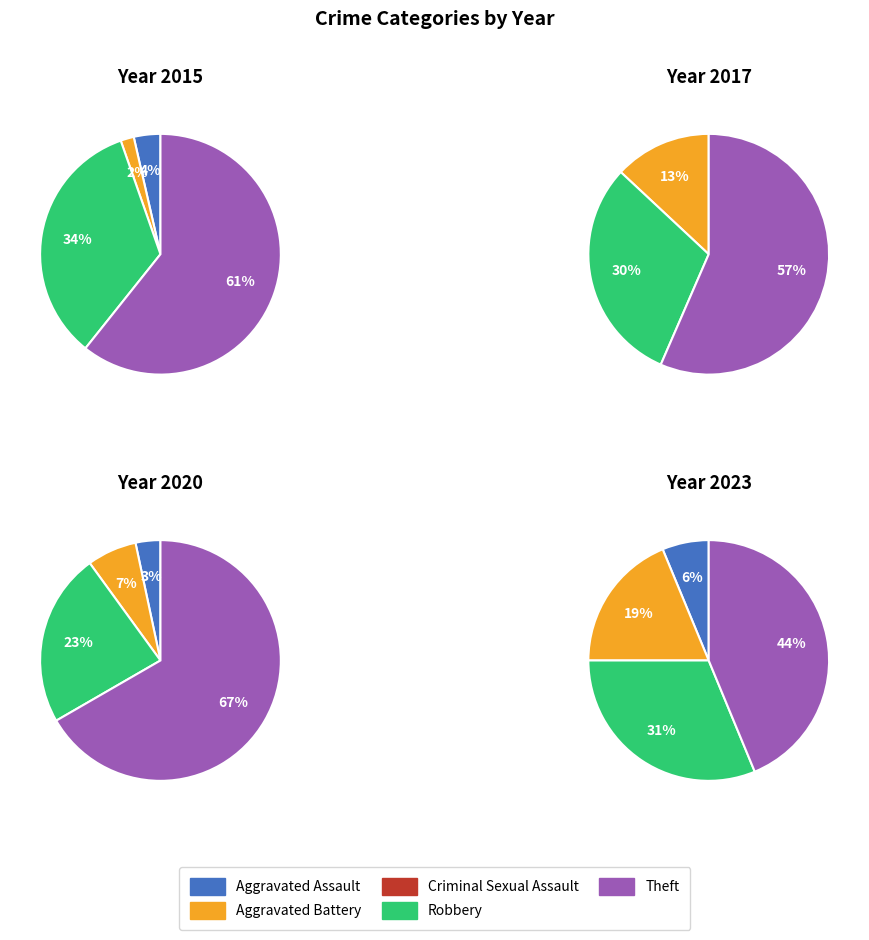

Is it true that Criminal Sexual Assault is 1% of the pie?

False